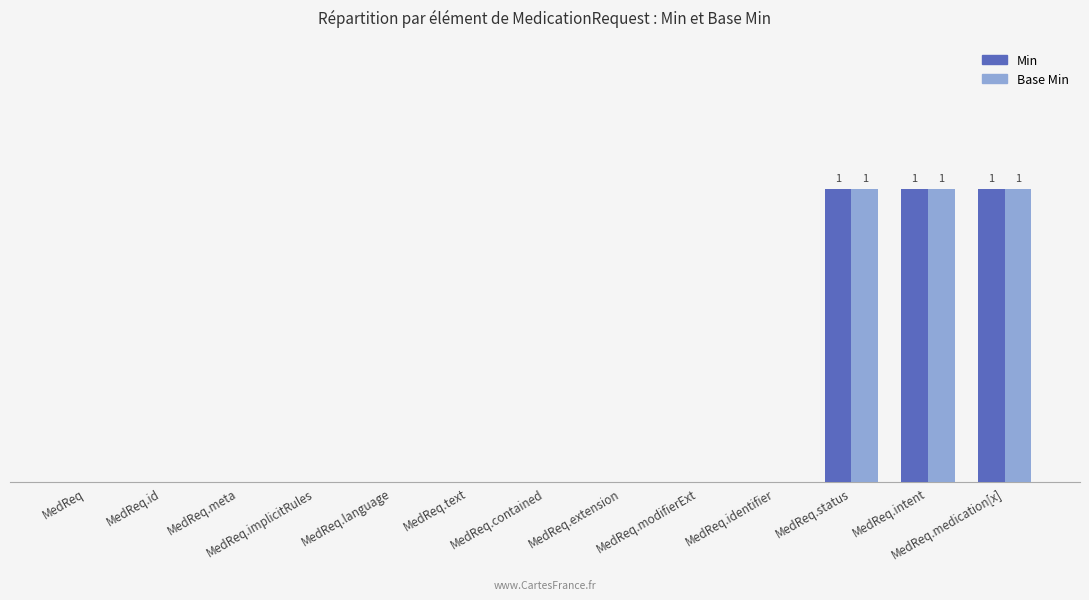

The value of Base Min at MedReq.status is 1. True or false?

True